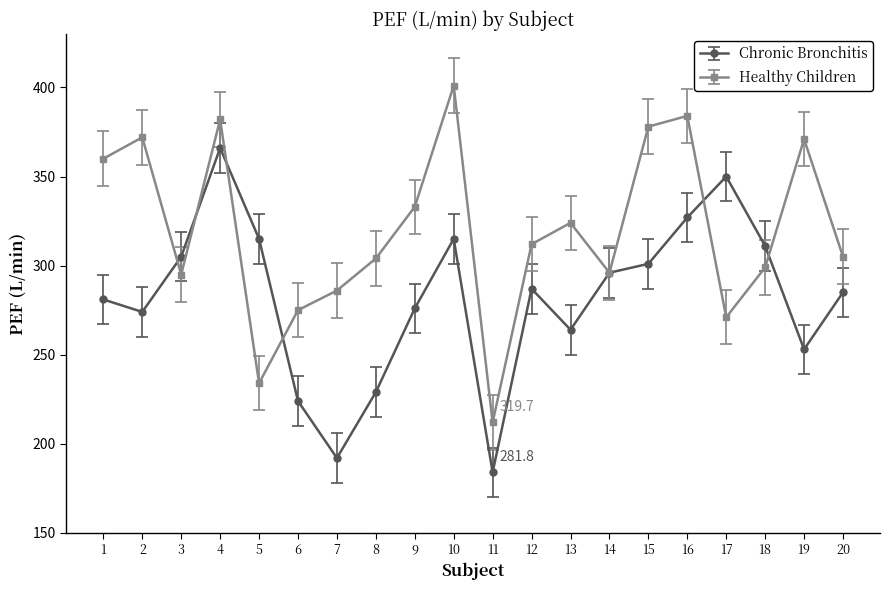

After their last crossing, which series has the higher values: Healthy Children or Chronic Bronchitis?

Healthy Children